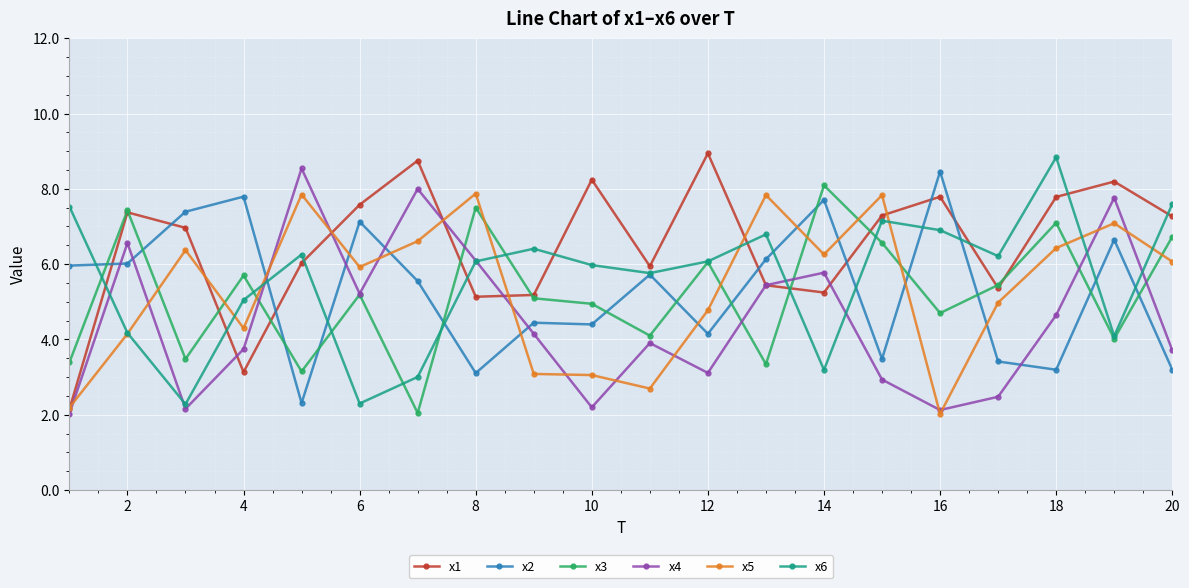

True or false: x3 and x4 cross at least once.

True